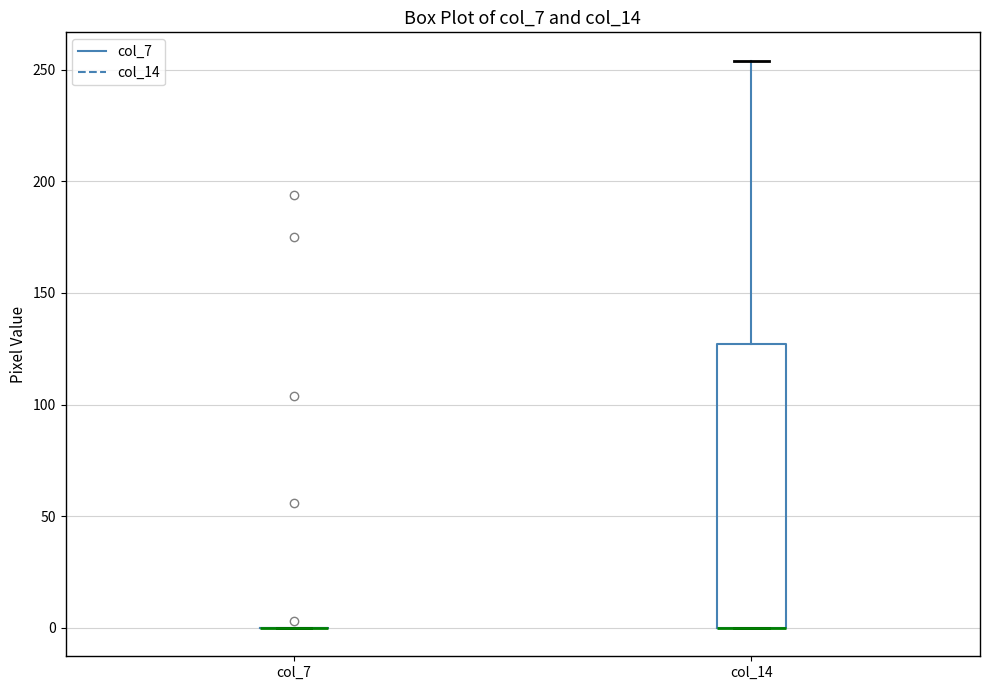

Reading left to right, transcribe this box plot: for each box, give where its median line is, the range the box spans, and where its two whiskers end, as read against the y-axis. The values are not printed on the chart, so give them approximately, as read against the axis.

col_7: box collapsed to a line at 0, whiskers 0 to 0
col_14: median 0 (drawn on the box's lower edge), box 0 to 125, whiskers 0 to 255